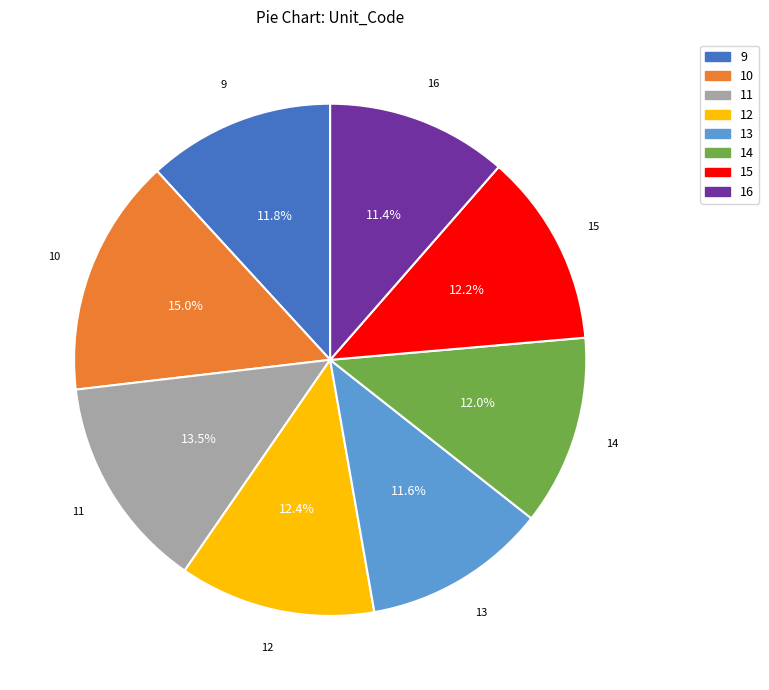

How many slices are in this pie chart?

8